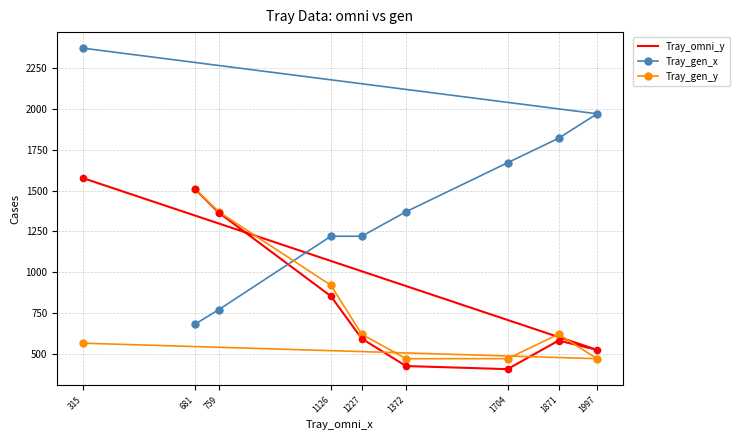

At which category is the sum across all series the highest?

315